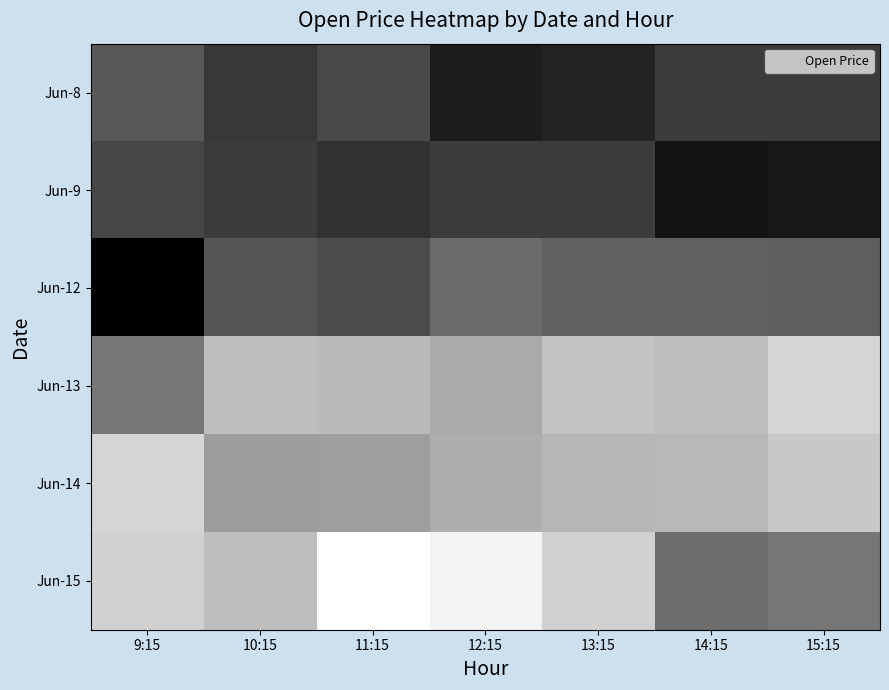

Reading right to left, extract all data points from this chart.

Jun-8: 15:15=1125.2	14:15=1125.0	13:15=1119.6	12:15=1118.2	11:15=1127.9	10:15=1124.3	9:15=1130.9
Jun-9: 15:15=1117.1	14:15=1116.0	13:15=1125.3	12:15=1125.2	11:15=1122.8	10:15=1125.2	9:15=1127.1
Jun-12: 15:15=1132.3	14:15=1132.9	13:15=1133.0	12:15=1135.0	11:15=1128.5	10:15=1130.3	9:15=1112.0
Jun-13: 15:15=1157.9	14:15=1152.6	13:15=1154.2	12:15=1148.6	11:15=1151.9	10:15=1152.9	9:15=1137.5
Jun-14: 15:15=1155.0	14:15=1151.5	13:15=1151.1	12:15=1149.6	11:15=1145.9	10:15=1145.7	9:15=1157.9
Jun-15: 15:15=1137.5	14:15=1135.6	13:15=1156.8	12:15=1164.4	11:15=1166.9	10:15=1152.9	9:15=1157.0